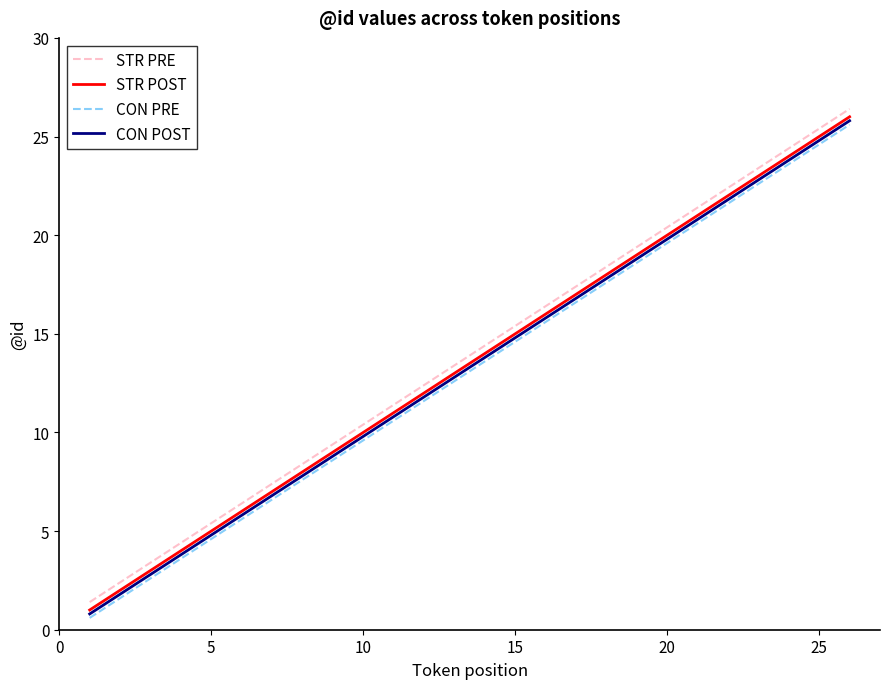

What are all the series names shown in the legend?

STR PRE, STR POST, CON PRE, CON POST